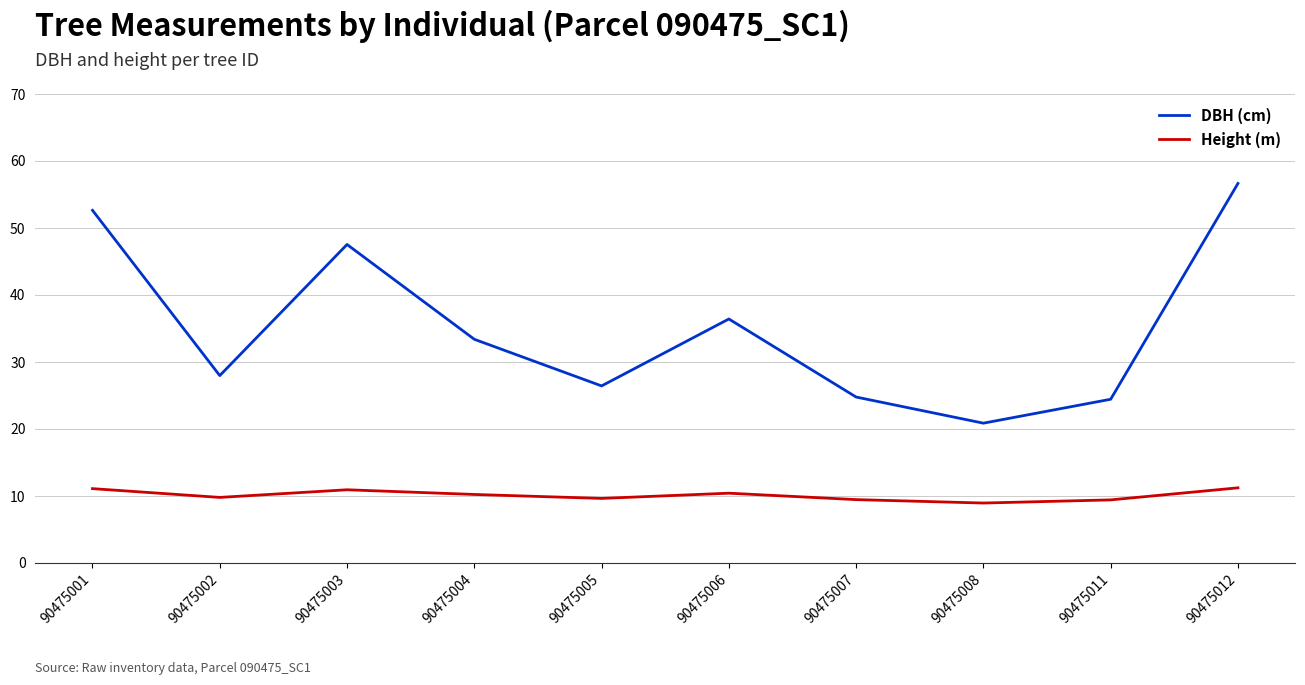

True or false: DBH (cm) and Height (m) intersect in this chart.

False